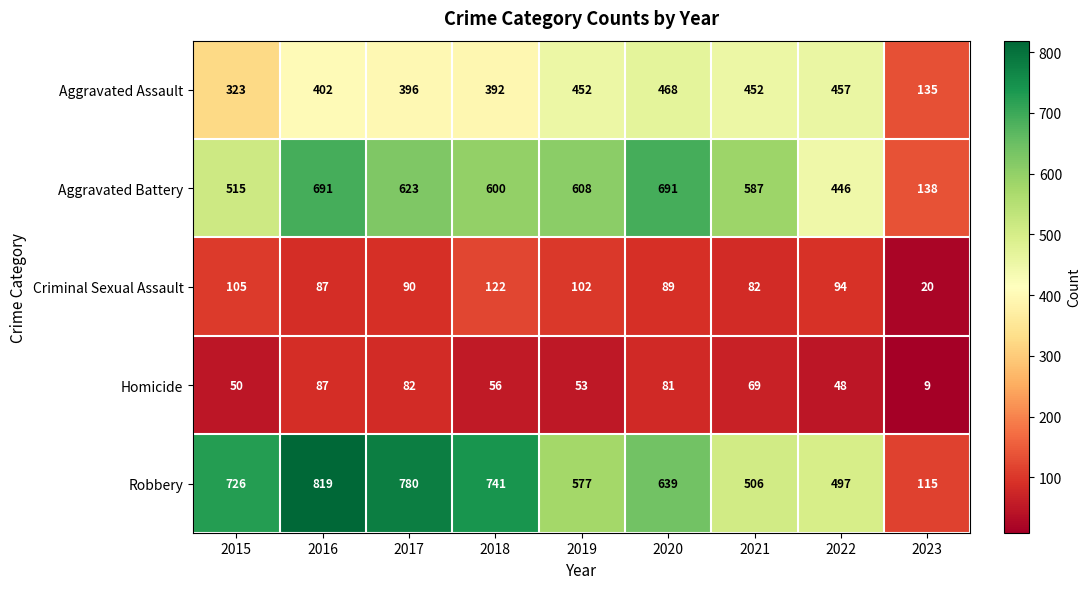

How many data points does each series have?

9